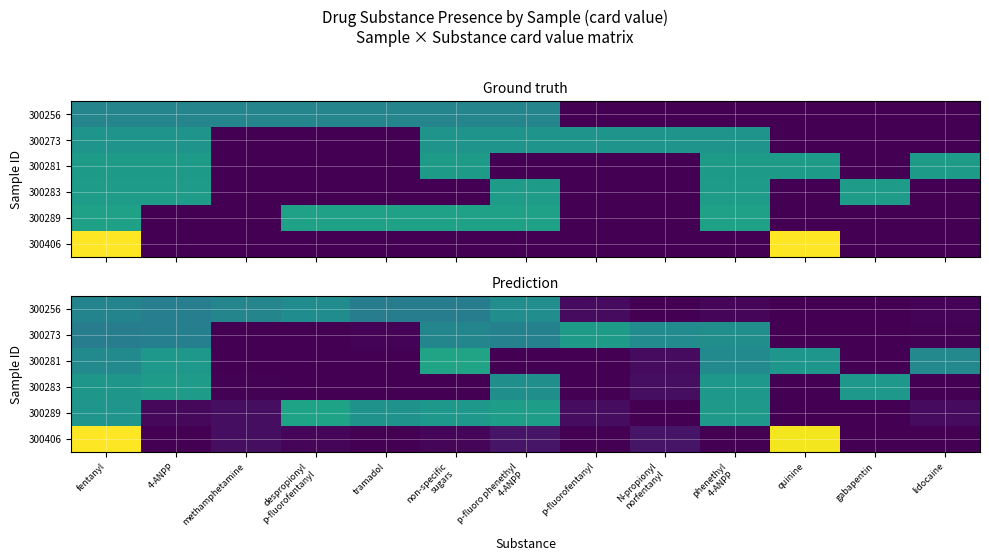

True or false: 300281 has a value of 0.0 at tramadol.

True